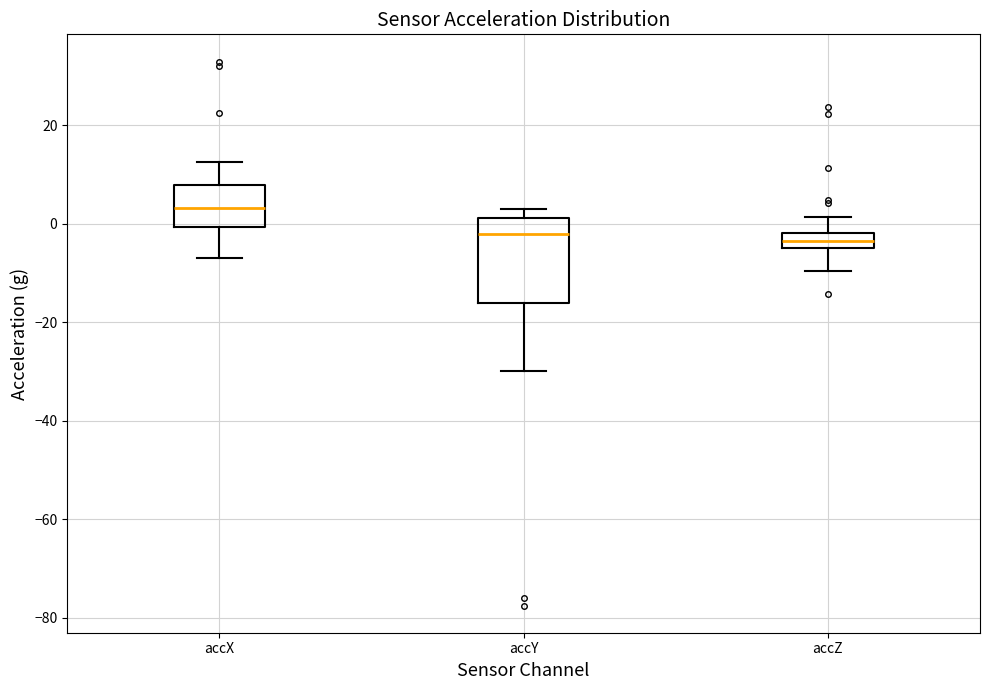

Reading left to right, read every box against the y-axis: the position of its median line, the range the box covers, and the ends of its whiskers. The values are not printed on the chart, so give them approximately, as read against the axis.

accX: median 4, box 0 to 8, whiskers -6 to 12
accY: median -2, box -16 to 2, whiskers -30 to 4
accZ: median -4, box -6 to -2, whiskers -10 to 2